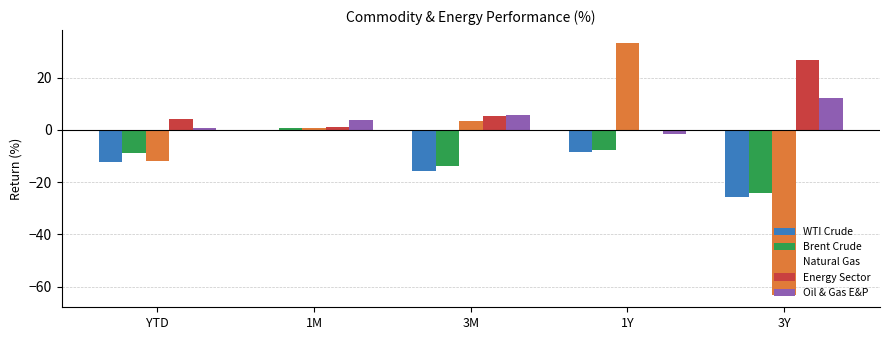

How many positive values does the Natural Gas series have?

3